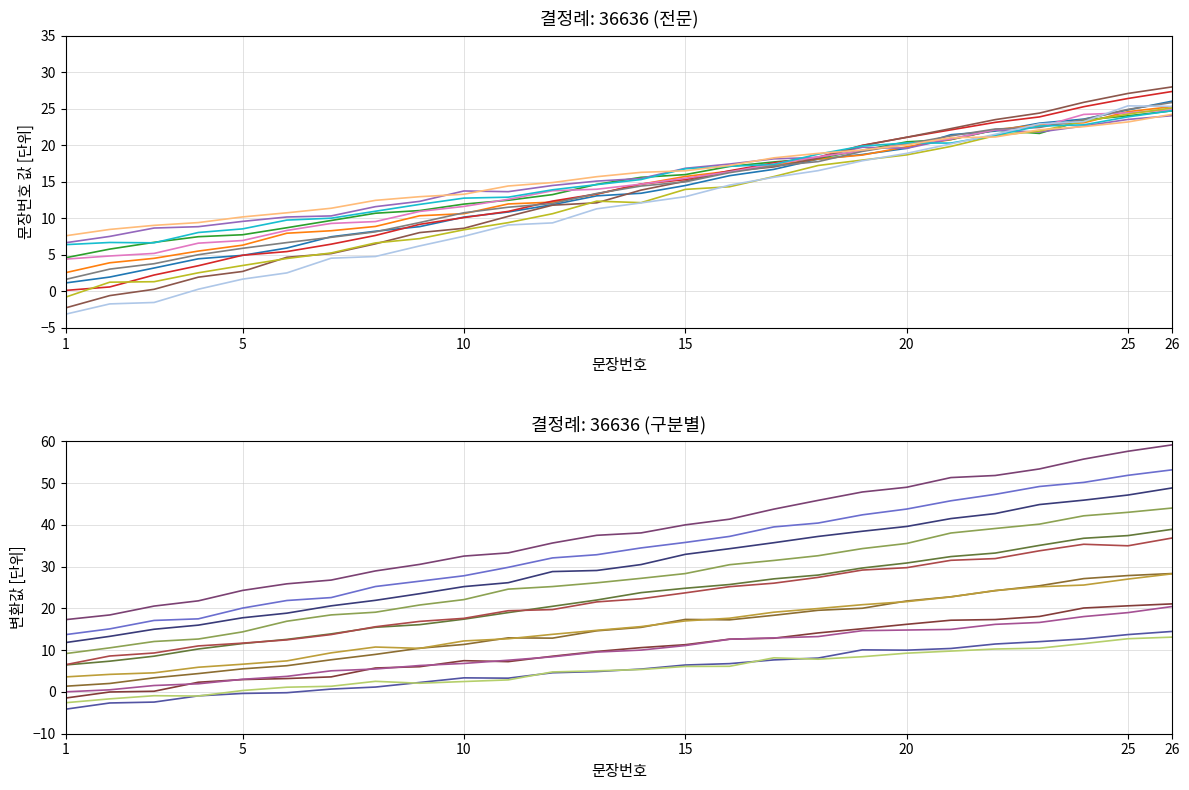

At which label does the data first exceed 30?

14